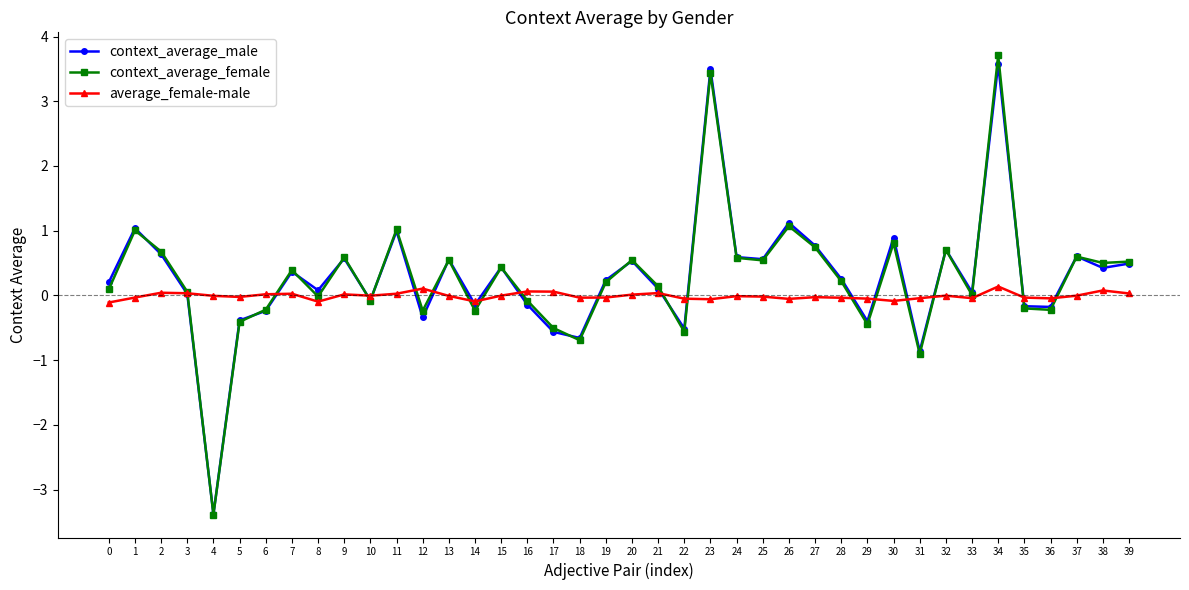

What are all the series names shown in the legend?

context_average_male, context_average_female, average_female-male